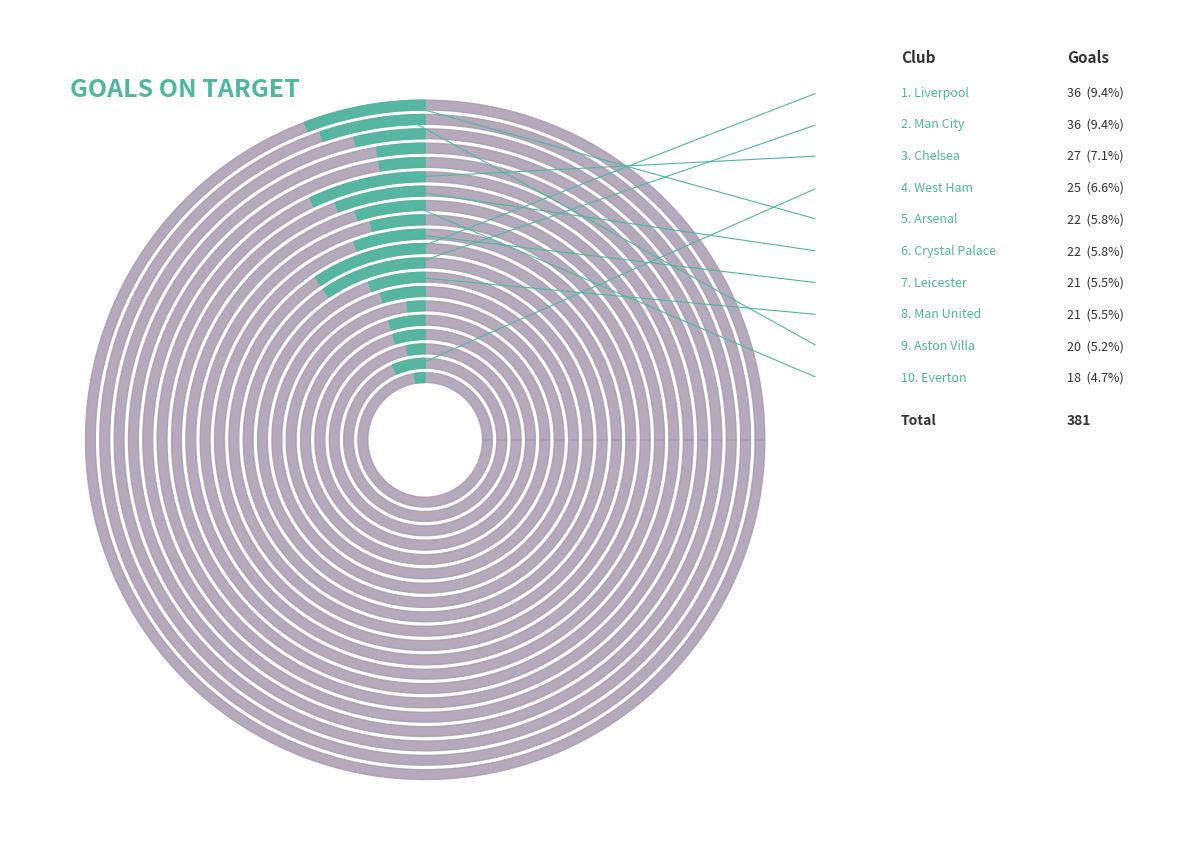

Count the number of slices in the pie.

20